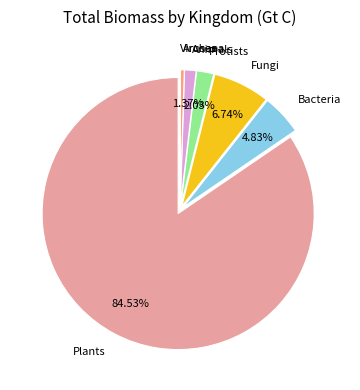

Which category accounts for the majority?

Plants